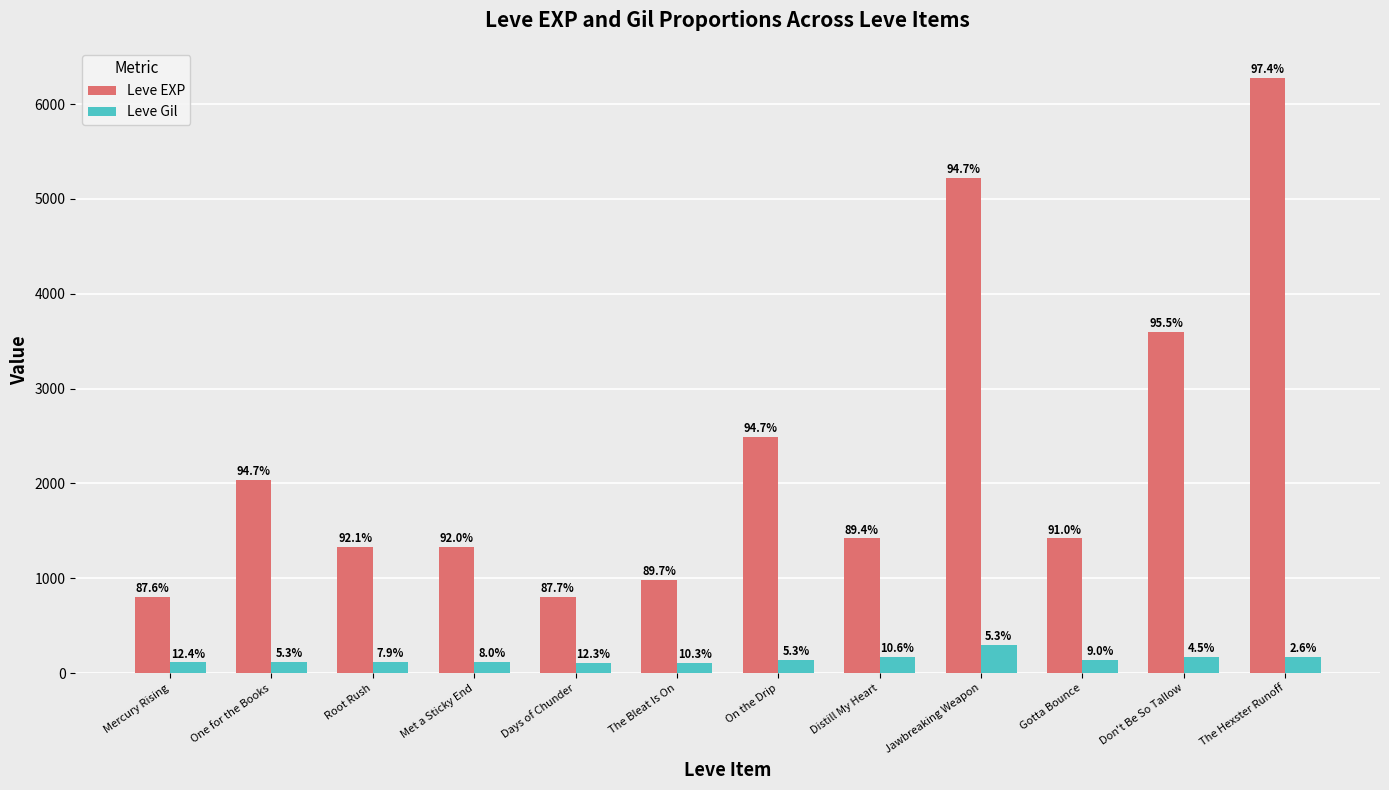

Is it true that Leve Gil equals 182 at One for the Books?

False